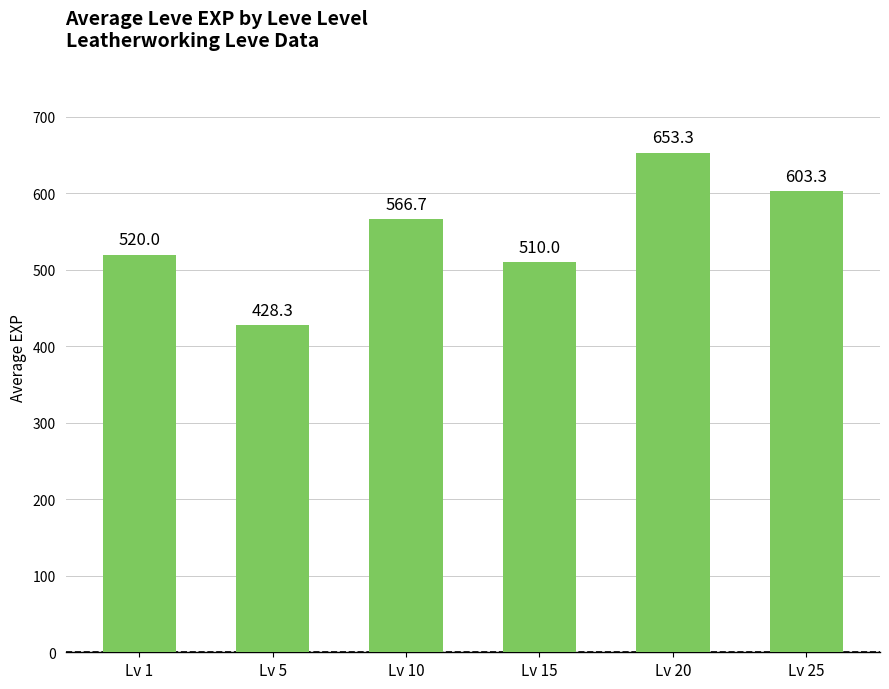

What is the difference between the second highest and minimum values?

175.0